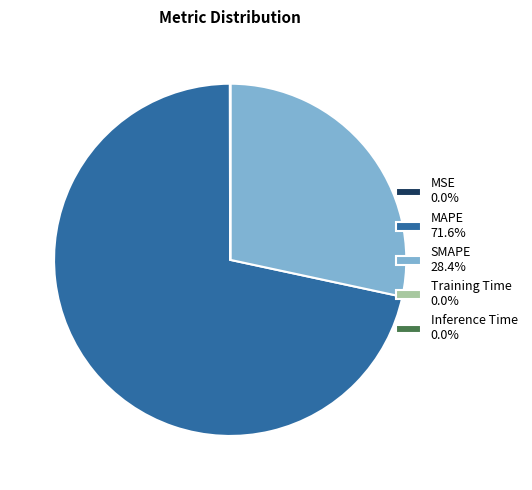

Does any single category account for the majority?

Yes